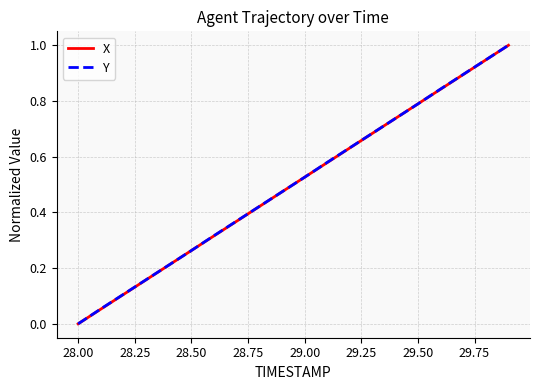

What are all the series names shown in the legend?

X, Y